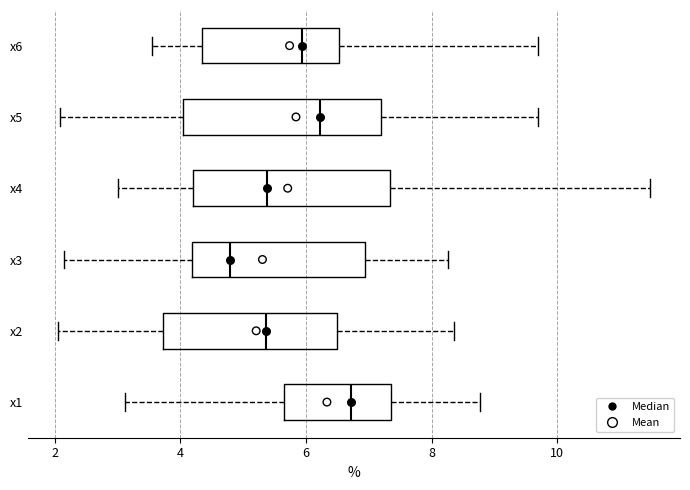

Reading bottom to top, transcribe this box plot: for each box, give where its median line is, the range the box spans, and where its two whiskers end, as read against the x-axis. The values are not printed on the chart, so give them approximately, as read against the axis.

x1: median 6.8, box 5.6 to 7.4, whiskers 3.2 to 8.8
x2: median 5.4, box 3.8 to 6.4, whiskers 2.0 to 8.4
x3: median 4.8, box 4.2 to 7.0, whiskers 2.2 to 8.2
x4: median 5.4, box 4.2 to 7.4, whiskers 3.0 to 11.4
x5: median 6.2, box 4.0 to 7.2, whiskers 2.0 to 9.6
x6: median 6.0, box 4.4 to 6.6, whiskers 3.6 to 9.6